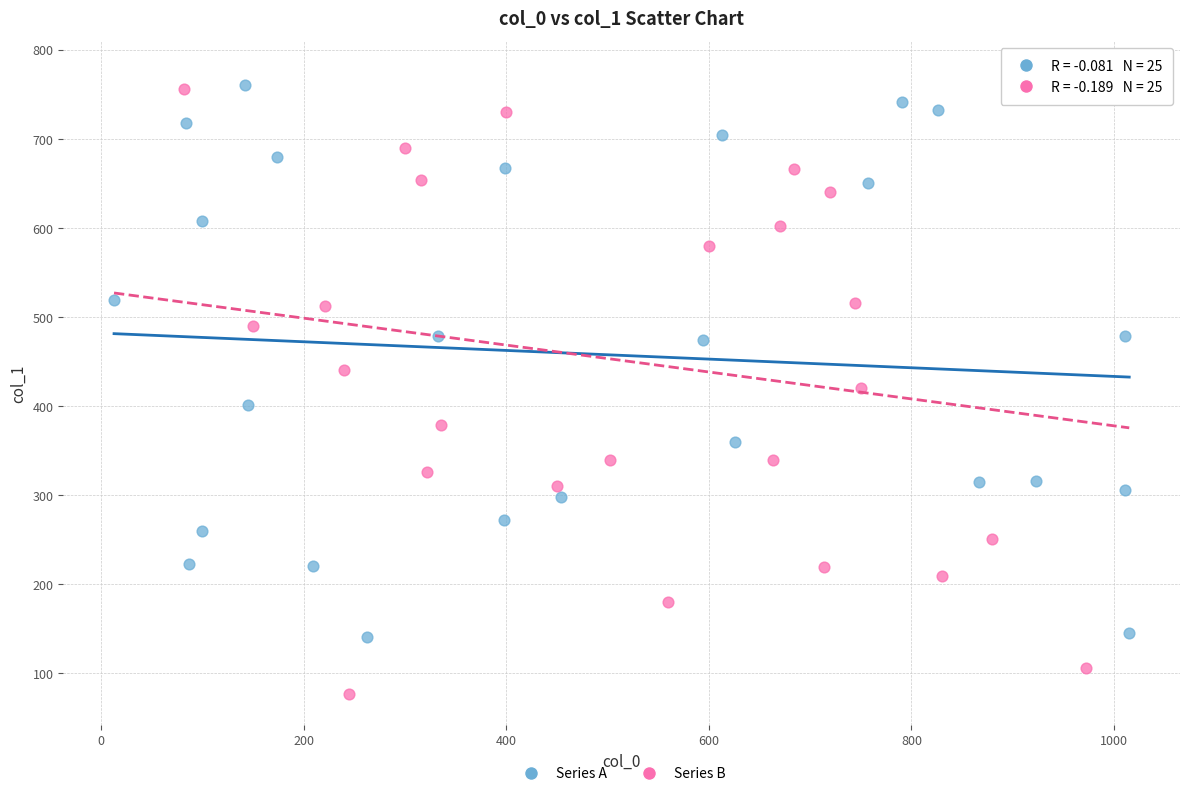

Which series has the widest spread of Y values?

Series B